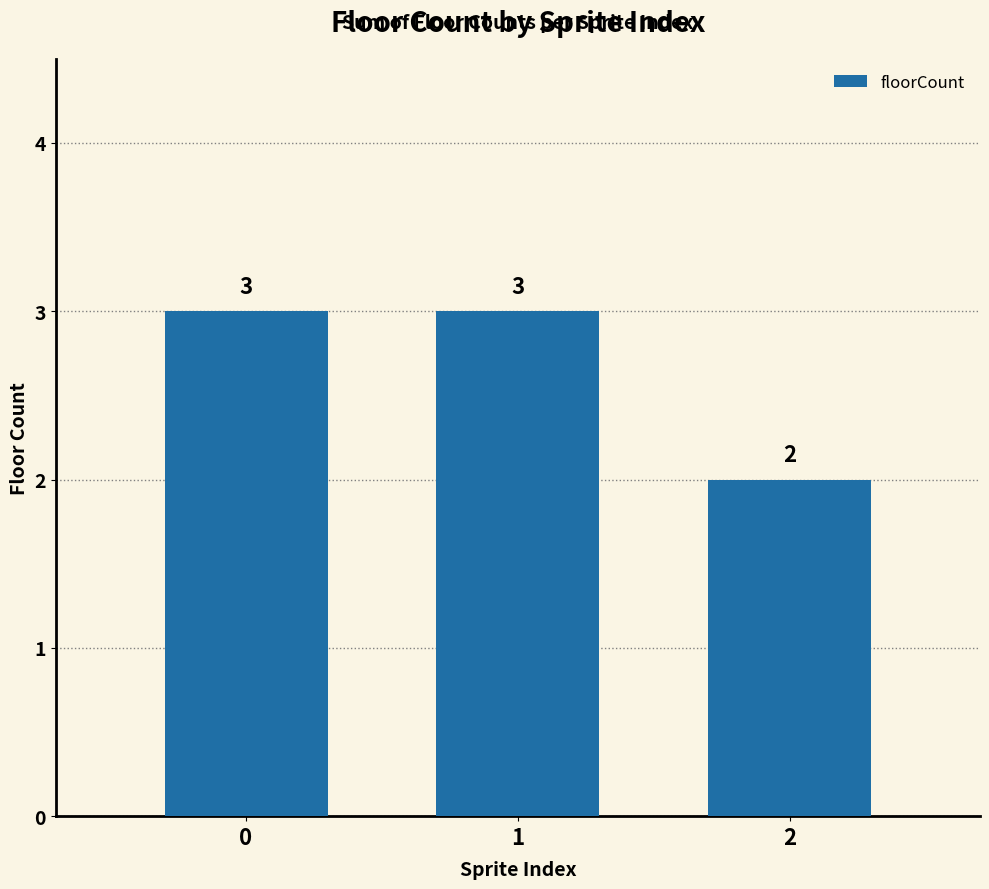

Reading right to left, transcribe all the data shown in this chart.

2	3	3